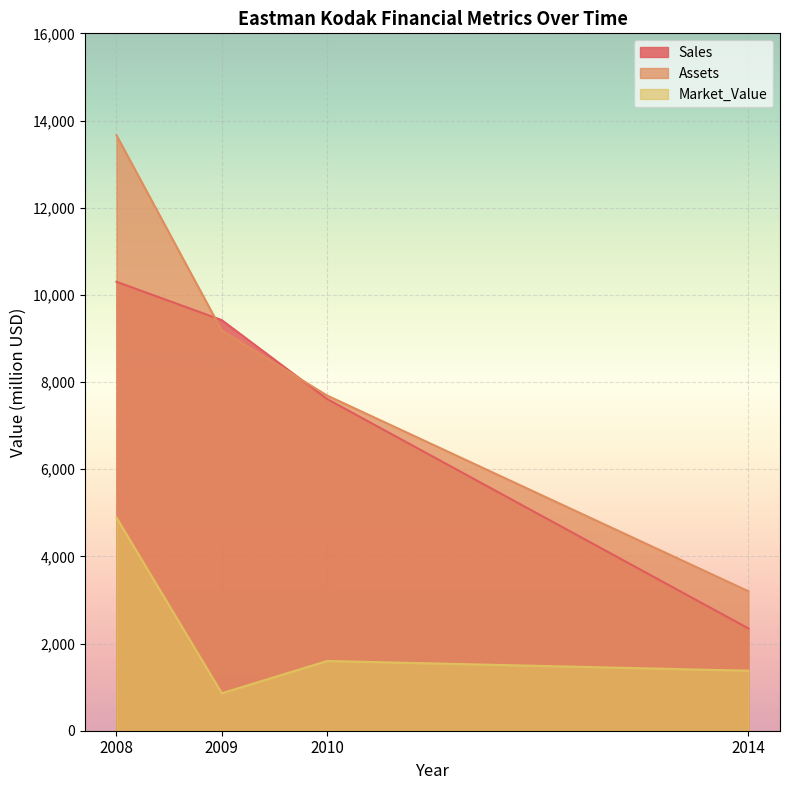

Where is the first local minimum for Market_Value?

2009